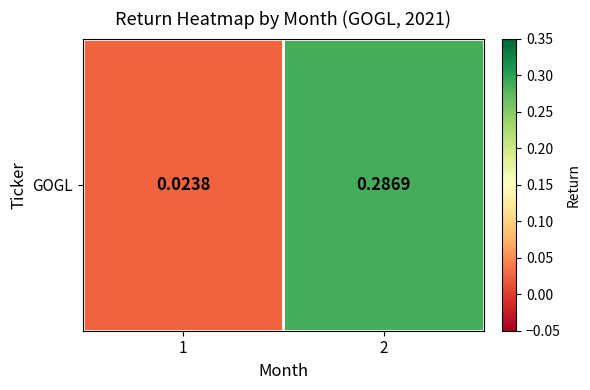

The value at 2 is 0.1. True or false?

False